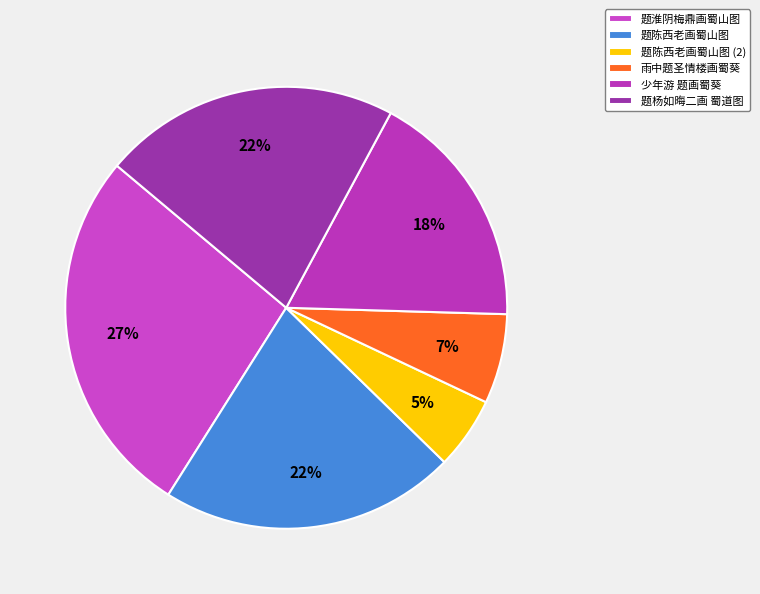

How many segments does this pie chart have?

6